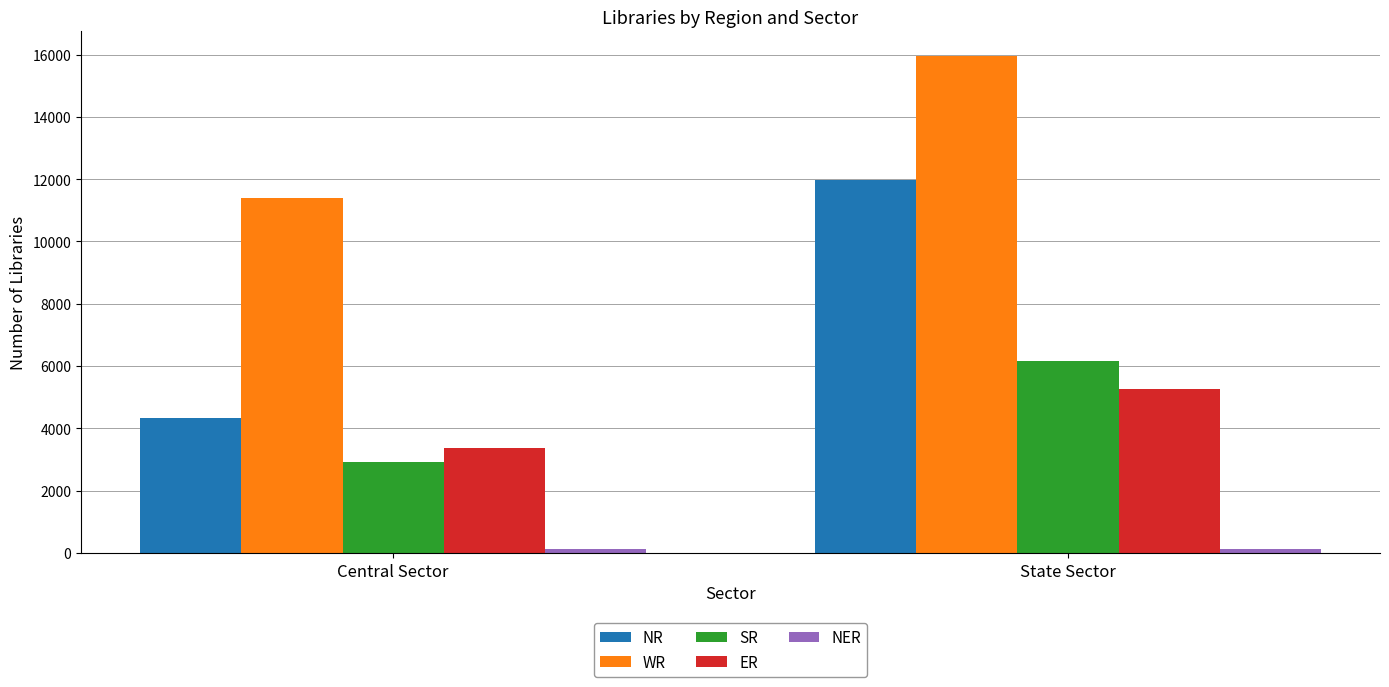

Count the number of data series in this chart.

5